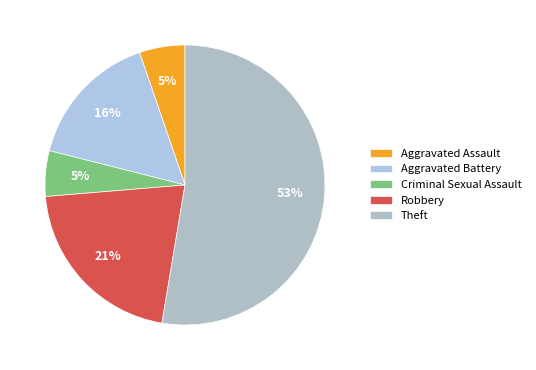

Rank the categories by value from lowest to highest.

Aggravated Assault, Criminal Sexual Assault, Aggravated Battery, Robbery, Theft